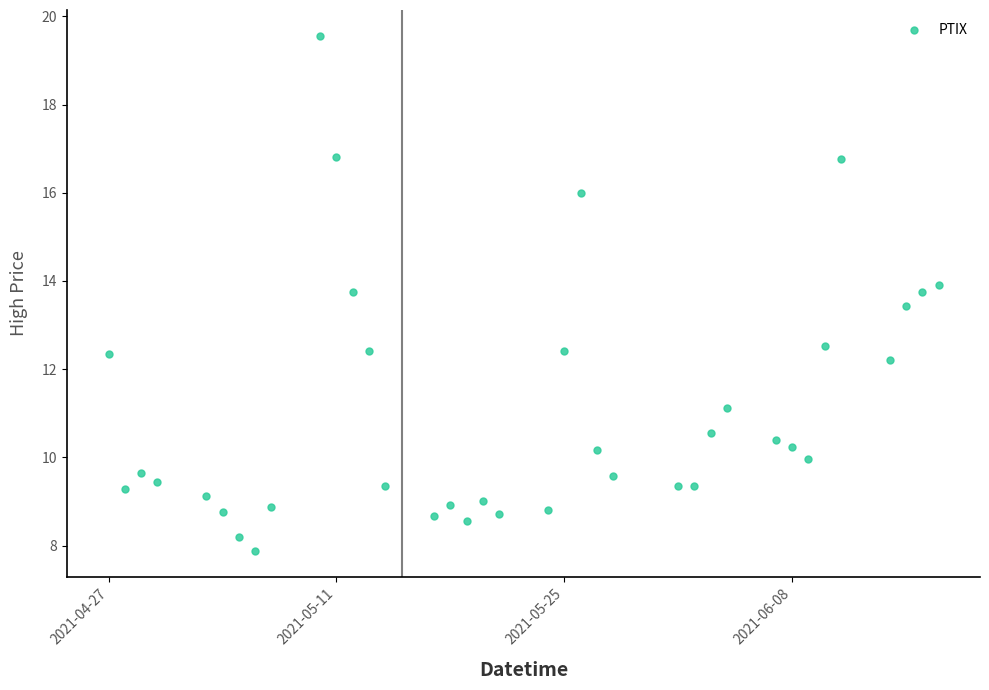

What is the range of X values (max minus min)?

51.0